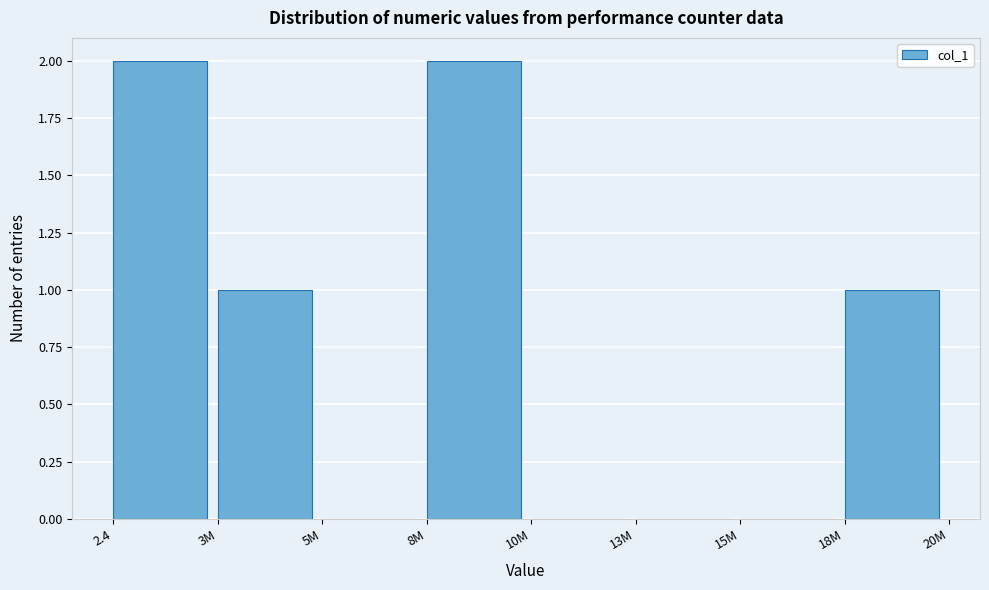

Reading left to right, extract all data points from this chart.

2.4=2	3M=1	5M=0	8M=2	10M=0	13M=0	15M=0	18M=1